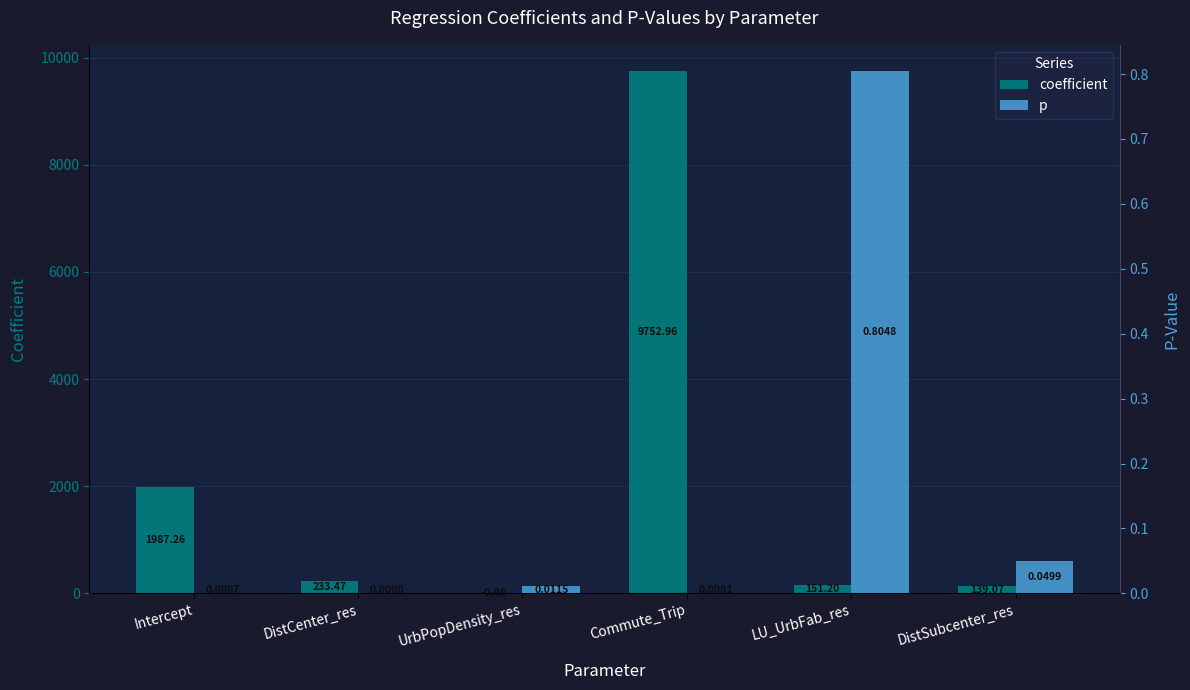

True or false: p has a value of 0.4 at LU_UrbFab_res.

False